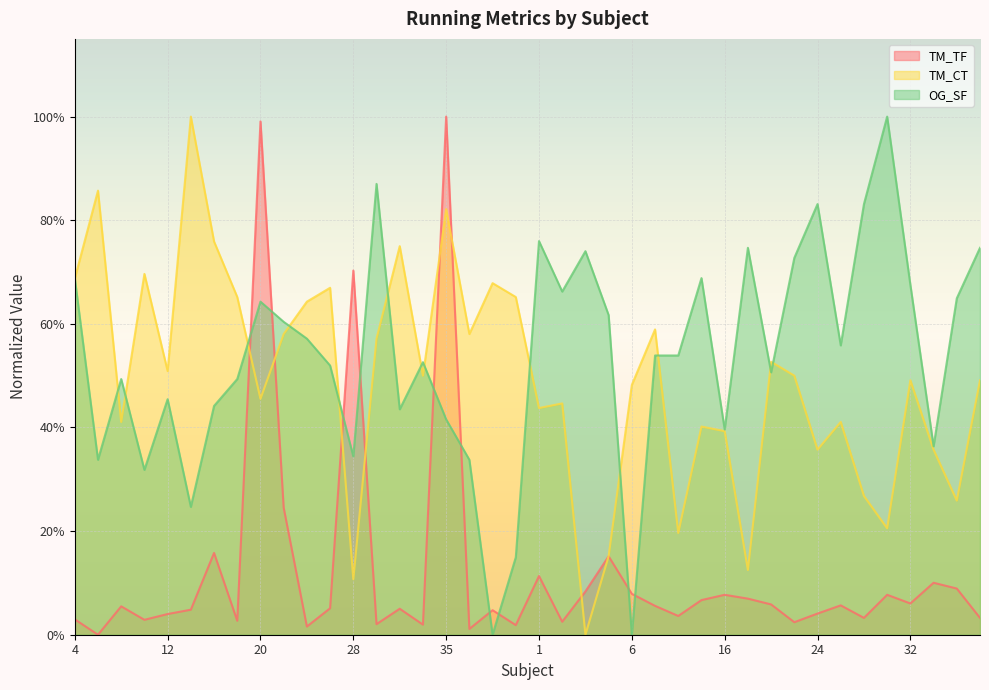

At which label is TM_TF closest to 0?

7